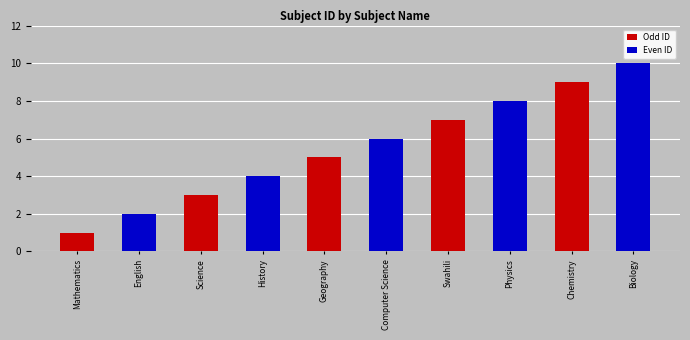

The chart shows a value of 2 at Mathematics. True or false?

False